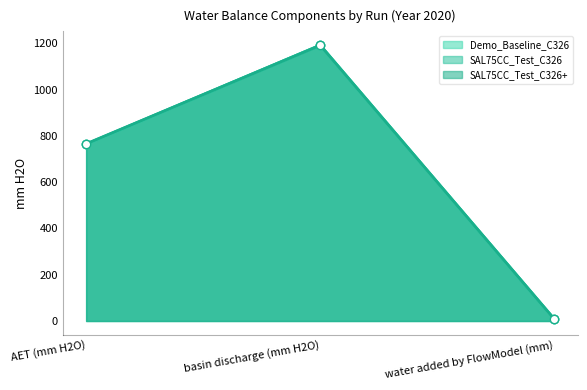

Rank the categories by SAL75CC_Test_C326+ value from lowest to highest.

water added by FlowModel (mm), AET (mm H2O), basin discharge (mm H2O)